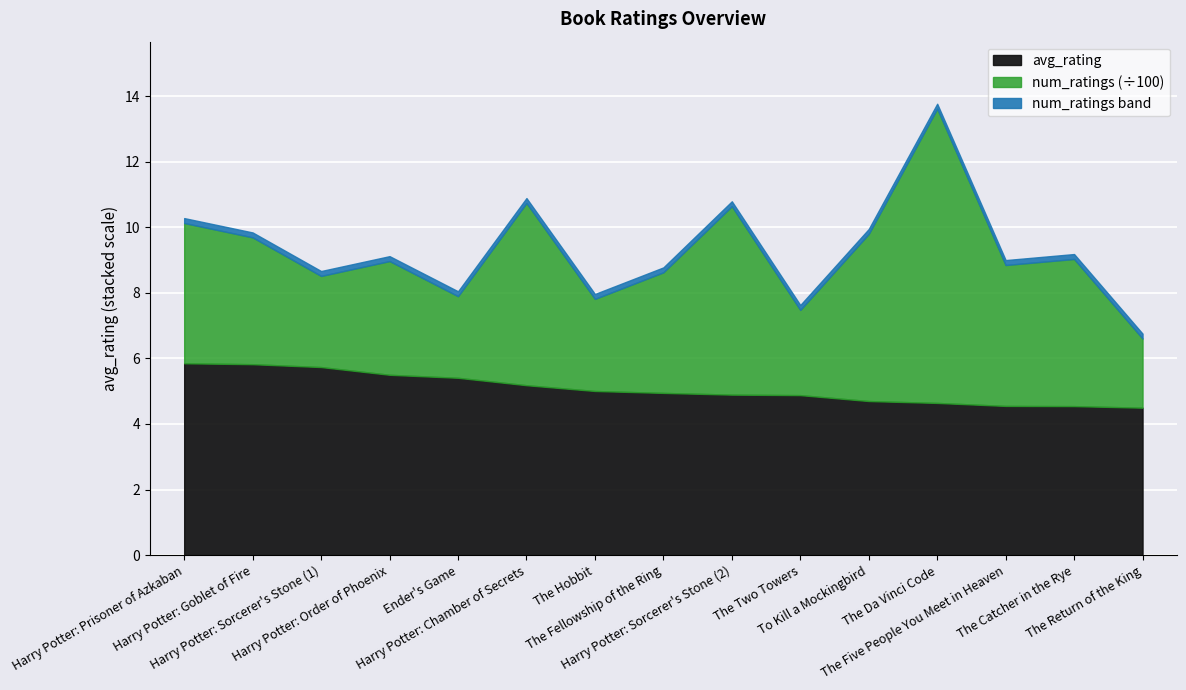

What is the total value across all series at The Return of the King?

6.8